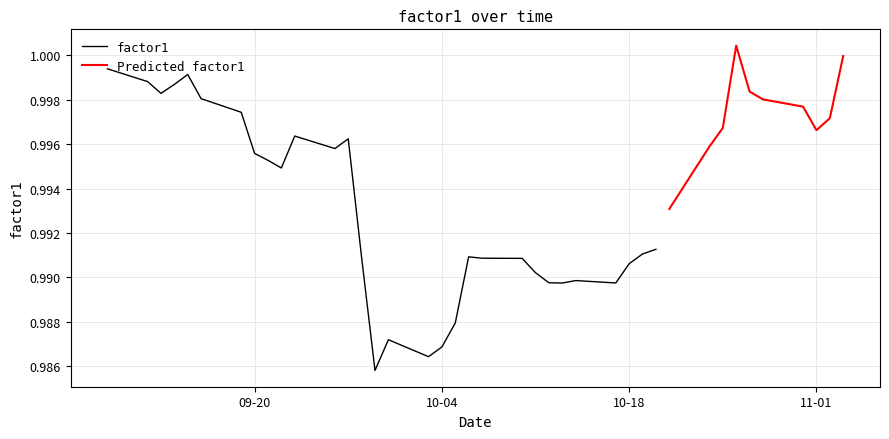

What is the approximate value at 6?

1.0